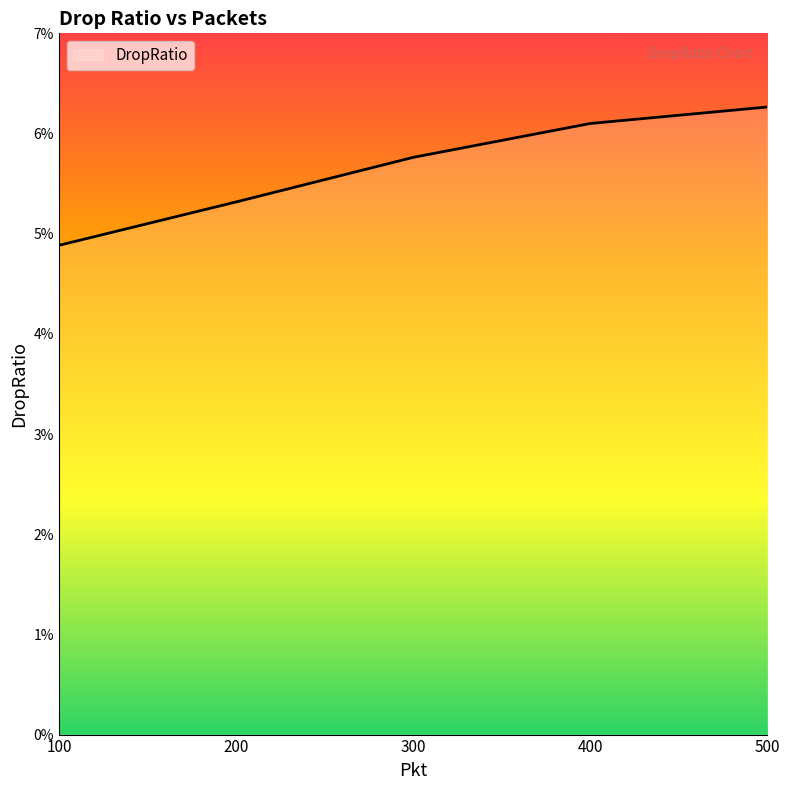

At which label is the value closest to 0?

100